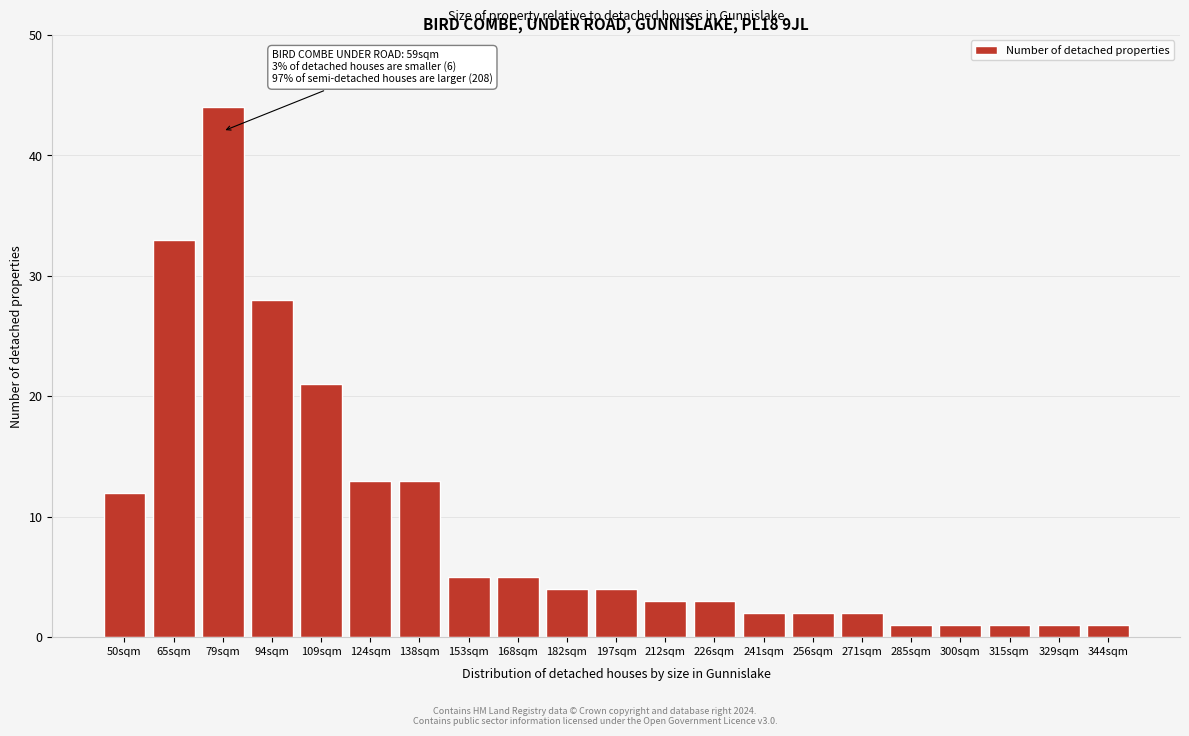

Reading left to right, what are all the values shown in this chart?

50sqm=12	65sqm=33	79sqm=44	94sqm=28	109sqm=21	124sqm=13	138sqm=13	153sqm=5	168sqm=5	182sqm=4	197sqm=4	212sqm=3	226sqm=3	241sqm=2	256sqm=2	271sqm=2	285sqm=1	300sqm=1	315sqm=1	329sqm=1	344sqm=1